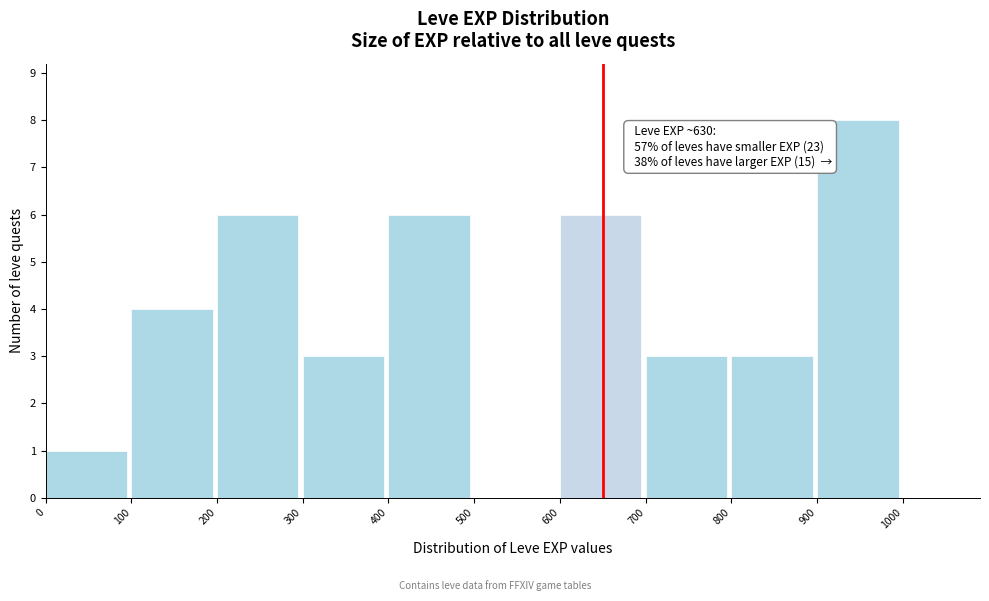

Over which range of the x-axis is the bar tallest?

900 to 1000